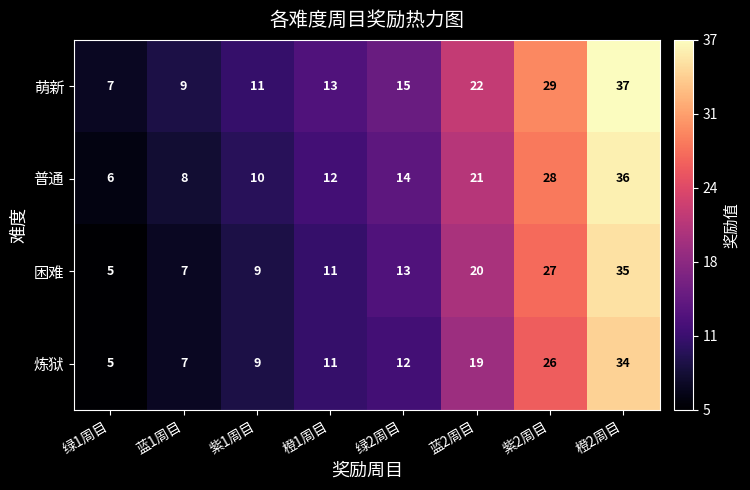

What is the total value across all series at 橙2周目?

142